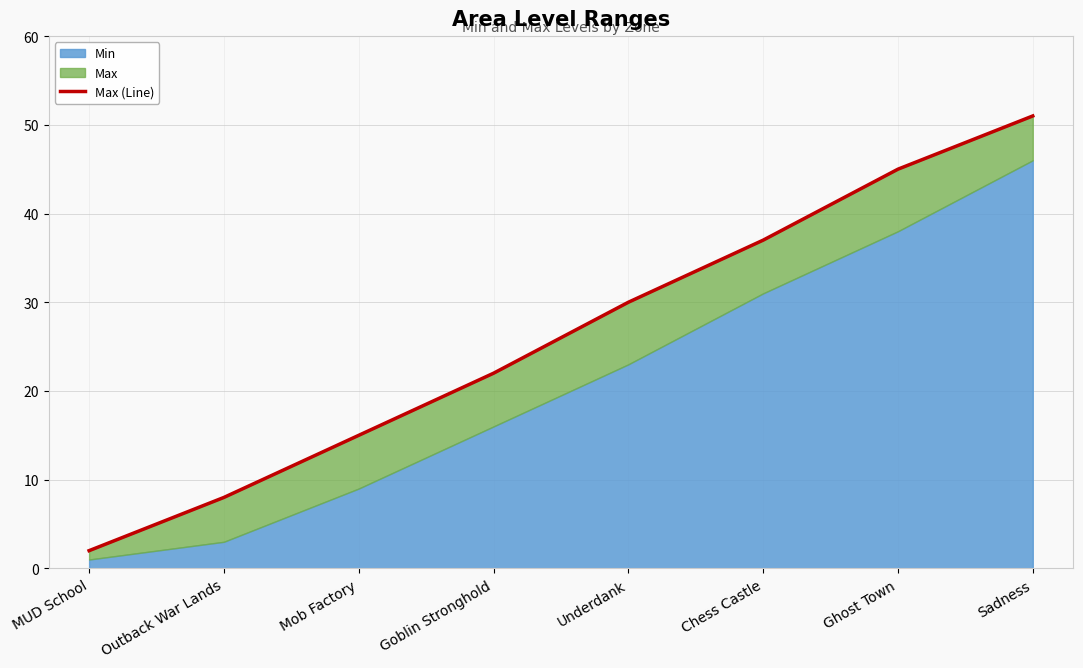

What is the ratio of the value at Underdank to the value at Outback War Lands?

3.8